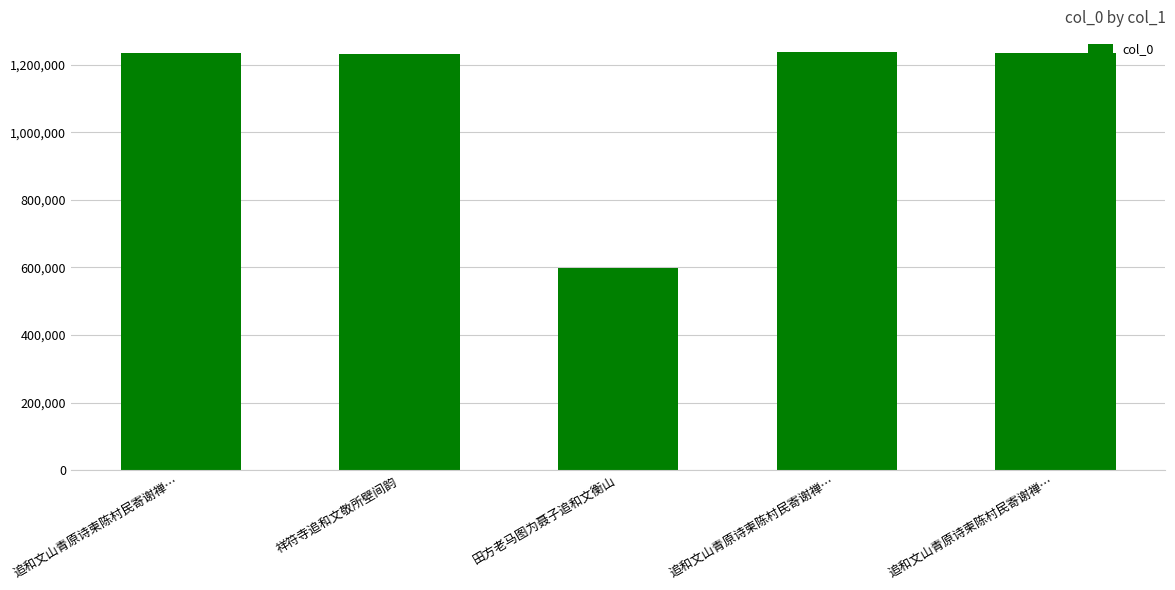

Which has a higher value, 追和文山青原诗柬陈村民寄谢禅… or 祥符寺追和文敬所壁间韵?

追和文山青原诗柬陈村民寄谢禅…